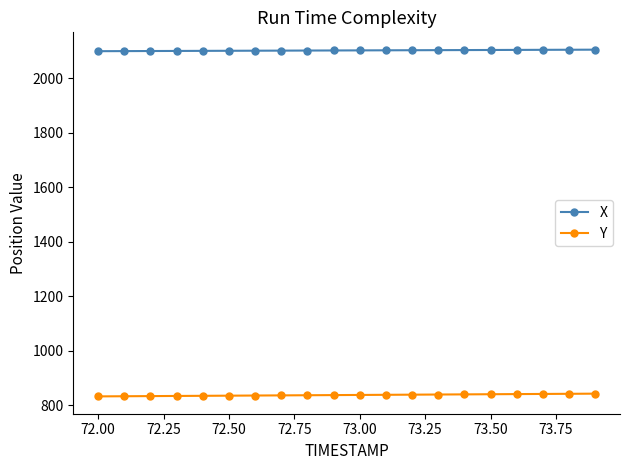

True or false: X and Y cross at least once.

False